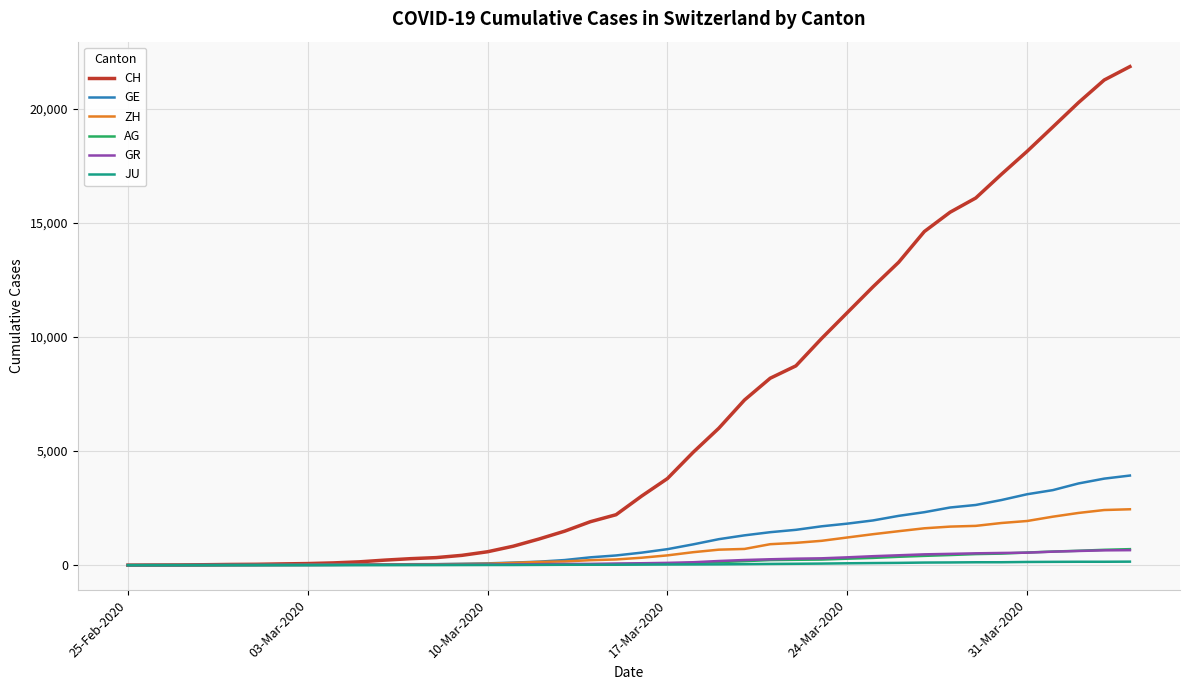

Which series has the largest total across all categories?

CH